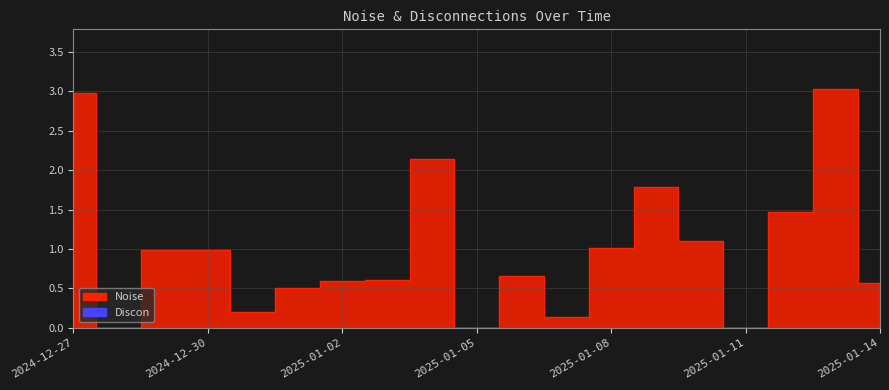

Does the chart have visible grid lines?

Yes